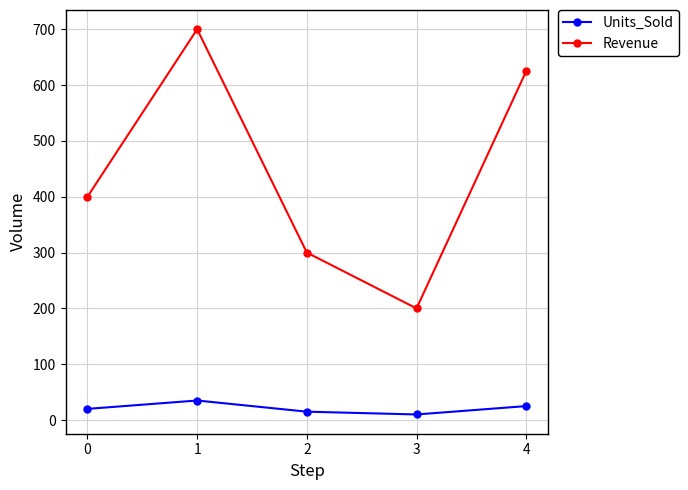

How many interior local peaks does the Units_Sold series have?

1